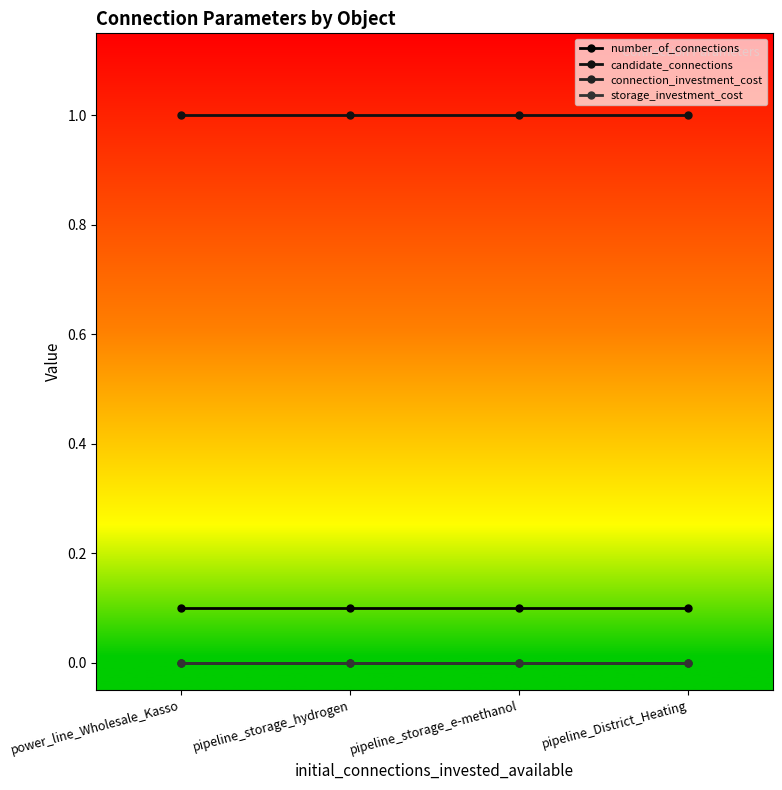

Is this an area chart (filled region under the line)?

No